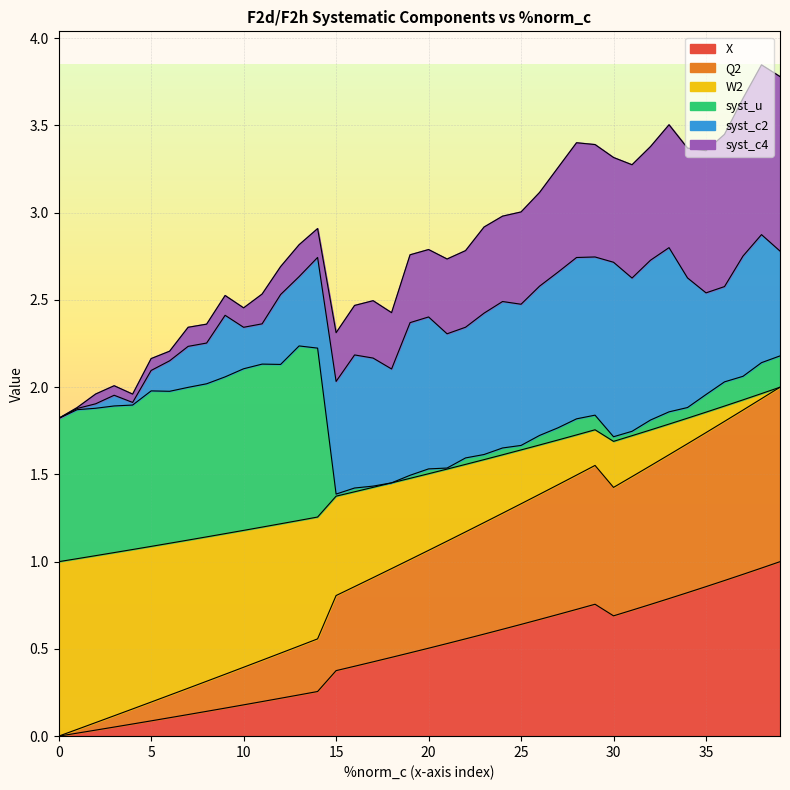

How many interior local peaks does the X series have?

1